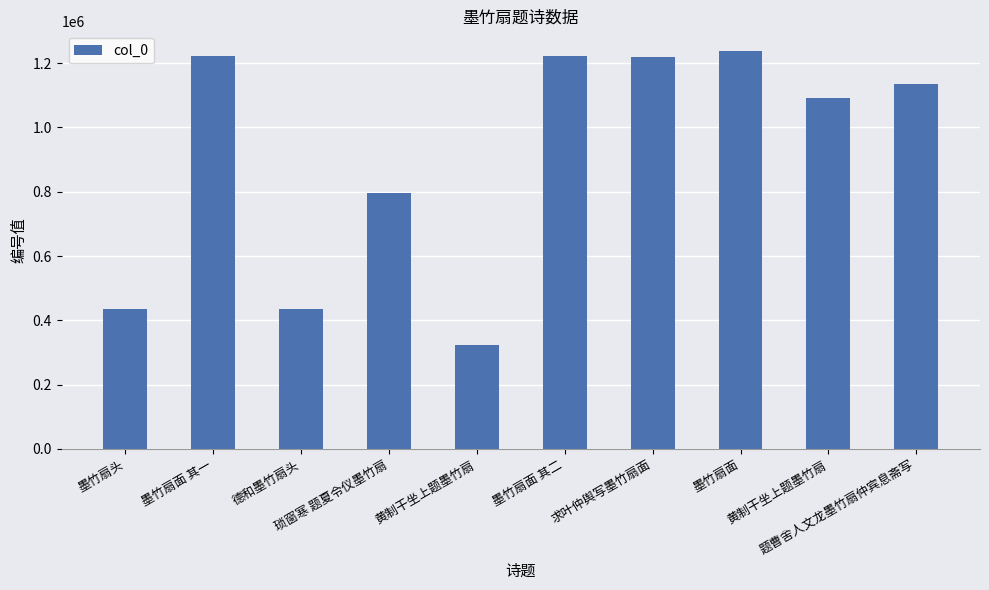

Rank the categories by value from highest to lowest.

墨竹扇面, 墨竹扇面 其二, 墨竹扇面 其一, 求叶仲舆写墨竹扇面, 题曹舍人文龙墨竹扇仲宾息斋写, 黄制干坐上题墨竹扇, 琐窗寒 题夏令仪墨竹扇, 墨竹扇头, 德和墨竹扇头, 黄制干坐上题墨竹扇